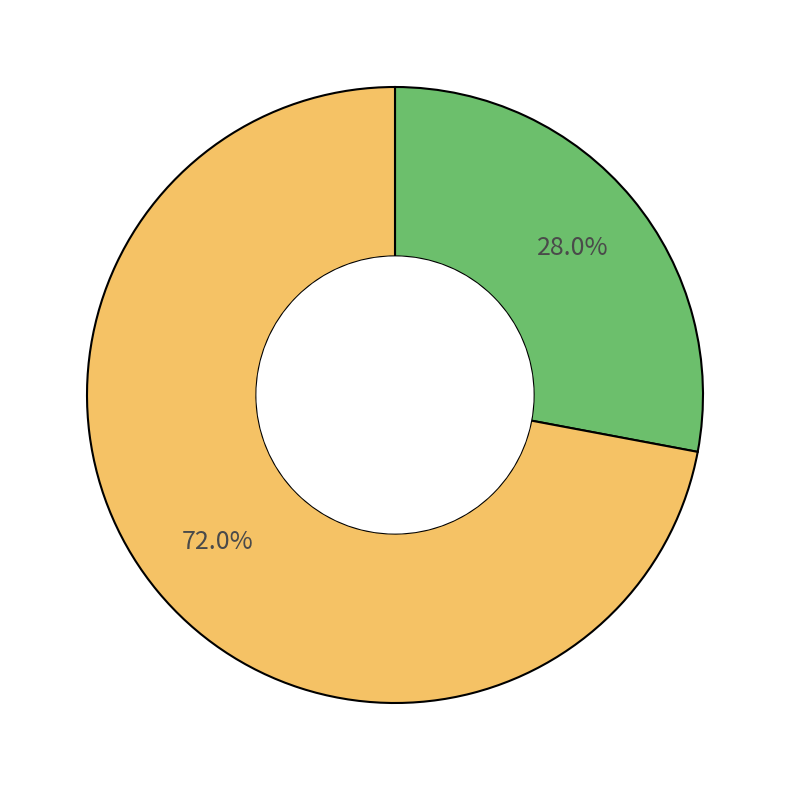

Is there any slice that represents more than half of the pie?

Yes